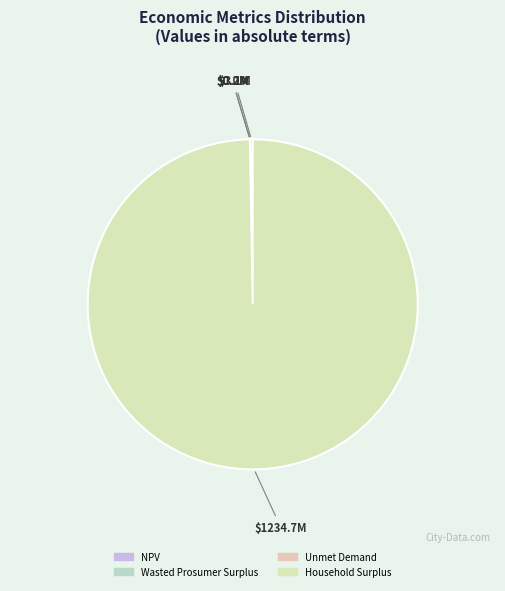

Combined, do Household Surplus and Wasted Prosumer Surplus account for over 50%?

Yes